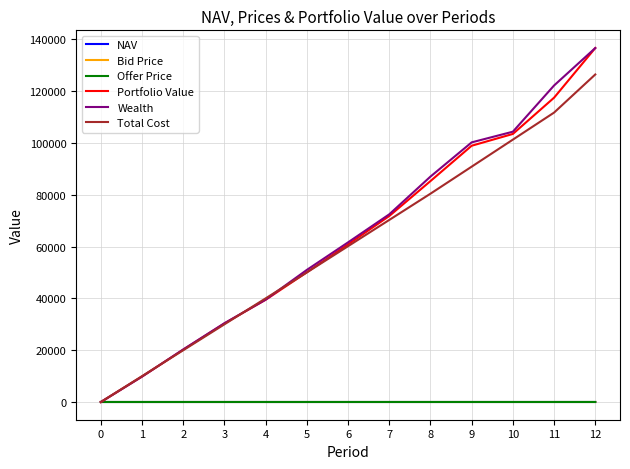

At which category is the sum across all series the highest?

12